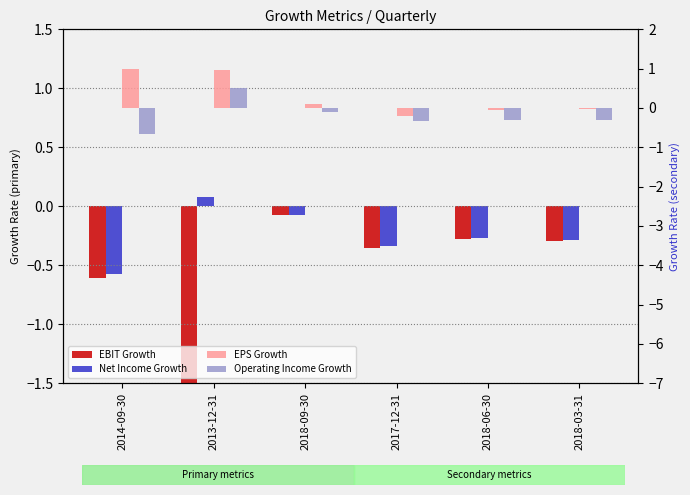

Which series has the widest spread of values?

EBIT Growth